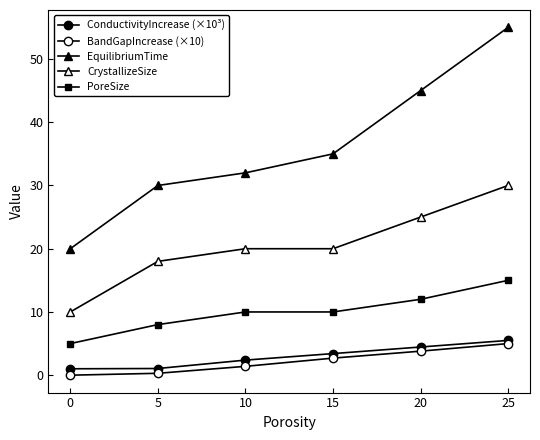

What is the greatest value displayed?

55.0